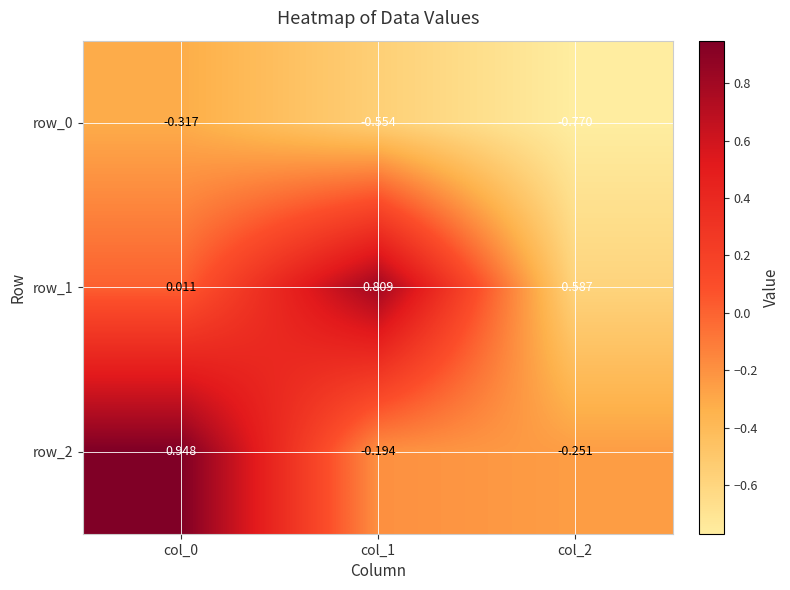

Is the value of row_1 at col_1 greater than the value of row_2 at col_1?

Yes